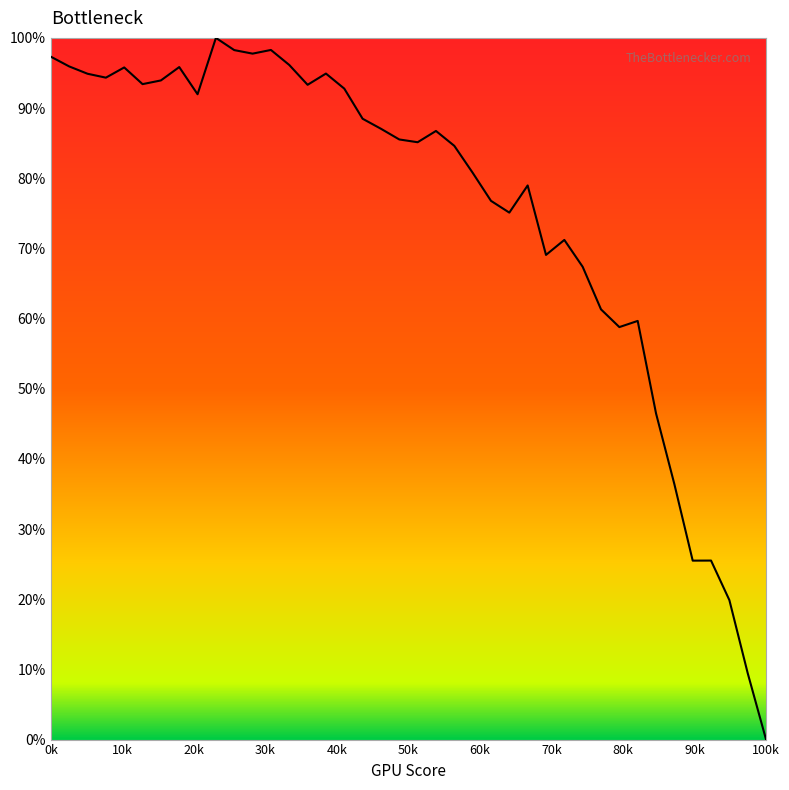

What is the greatest value displayed?

100.0